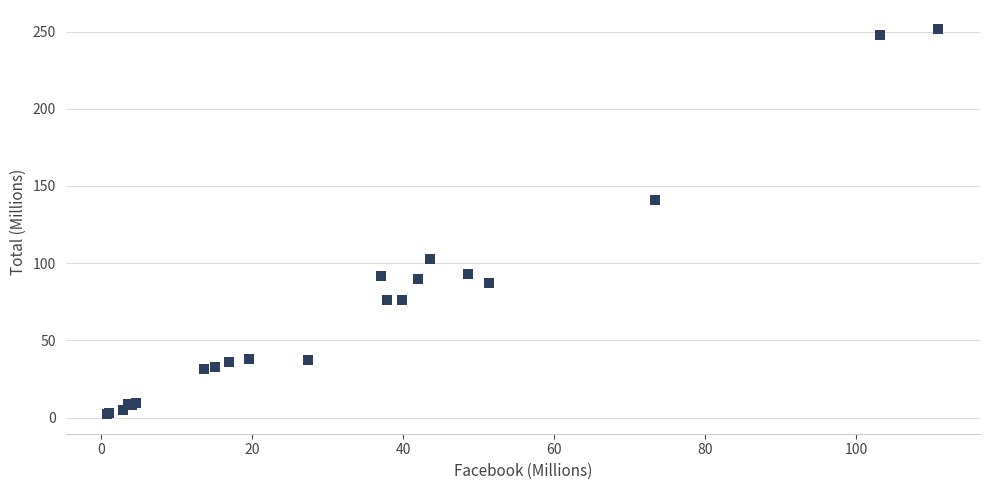

What Y value in the scatter plot is closest to 126?

140.8